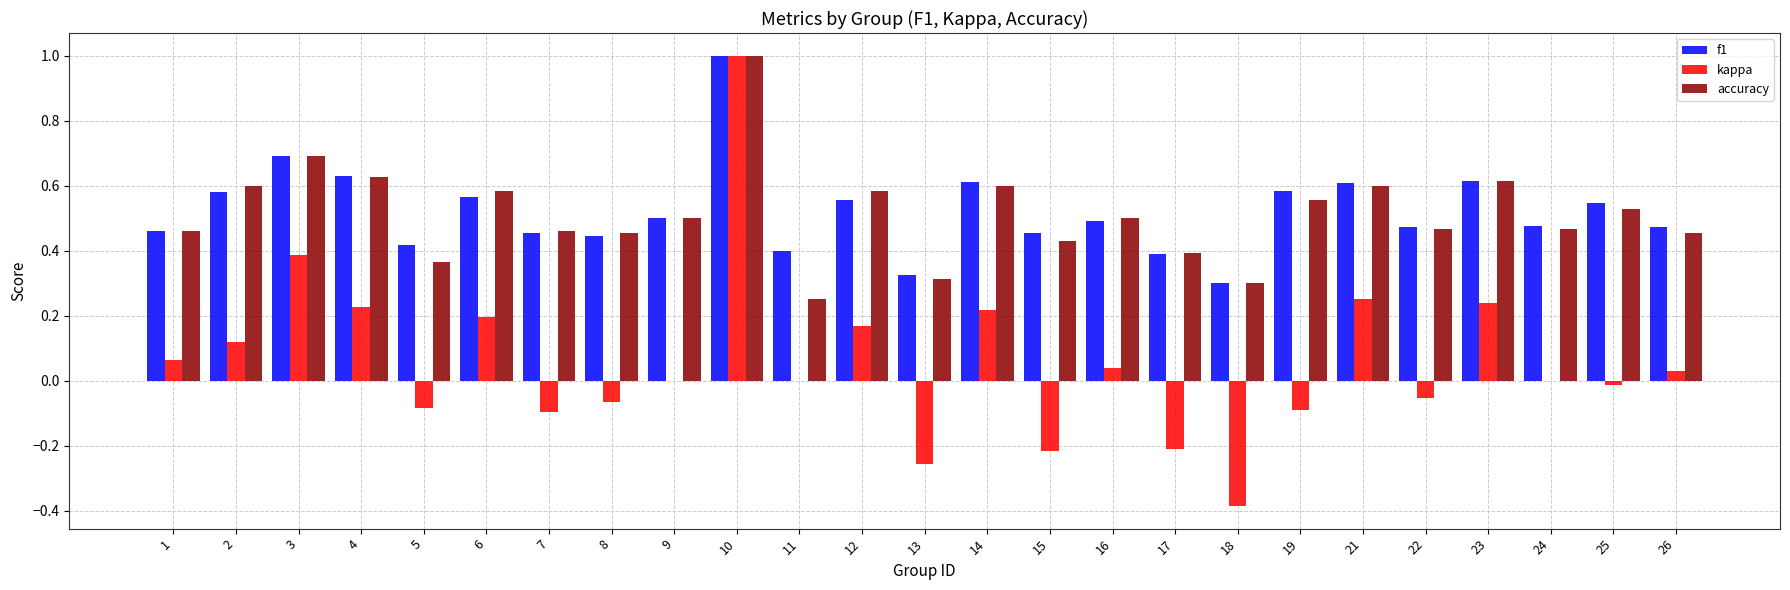

At which category is the sum across all series the highest?

10